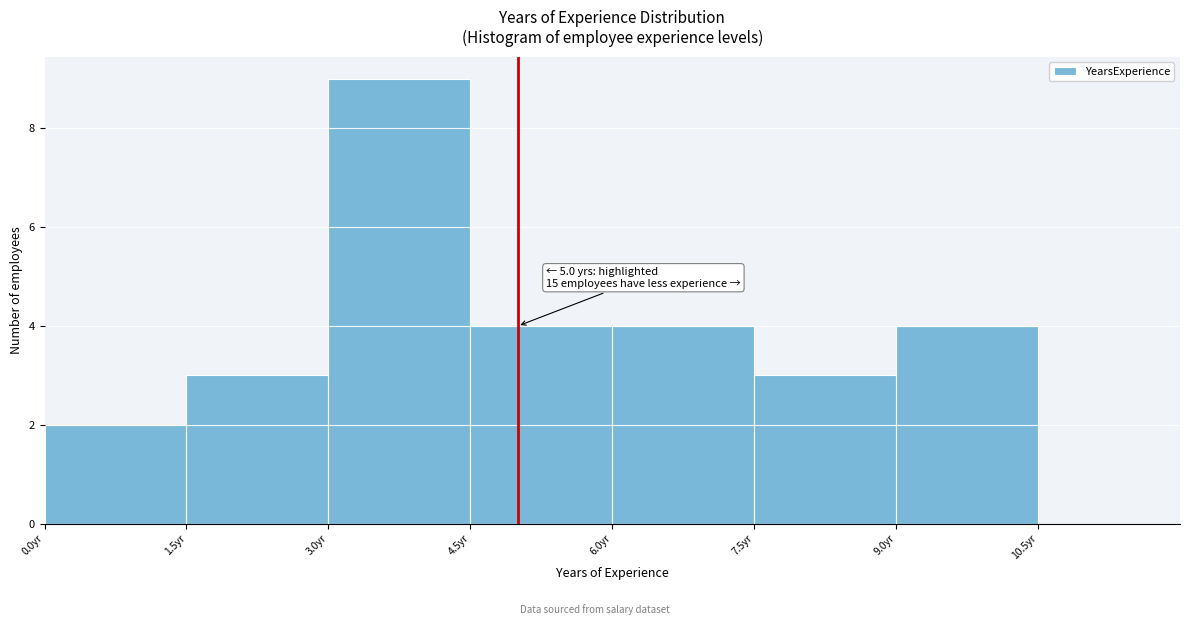

Which range on the x-axis has the tallest bar?

3.0 to 4.5